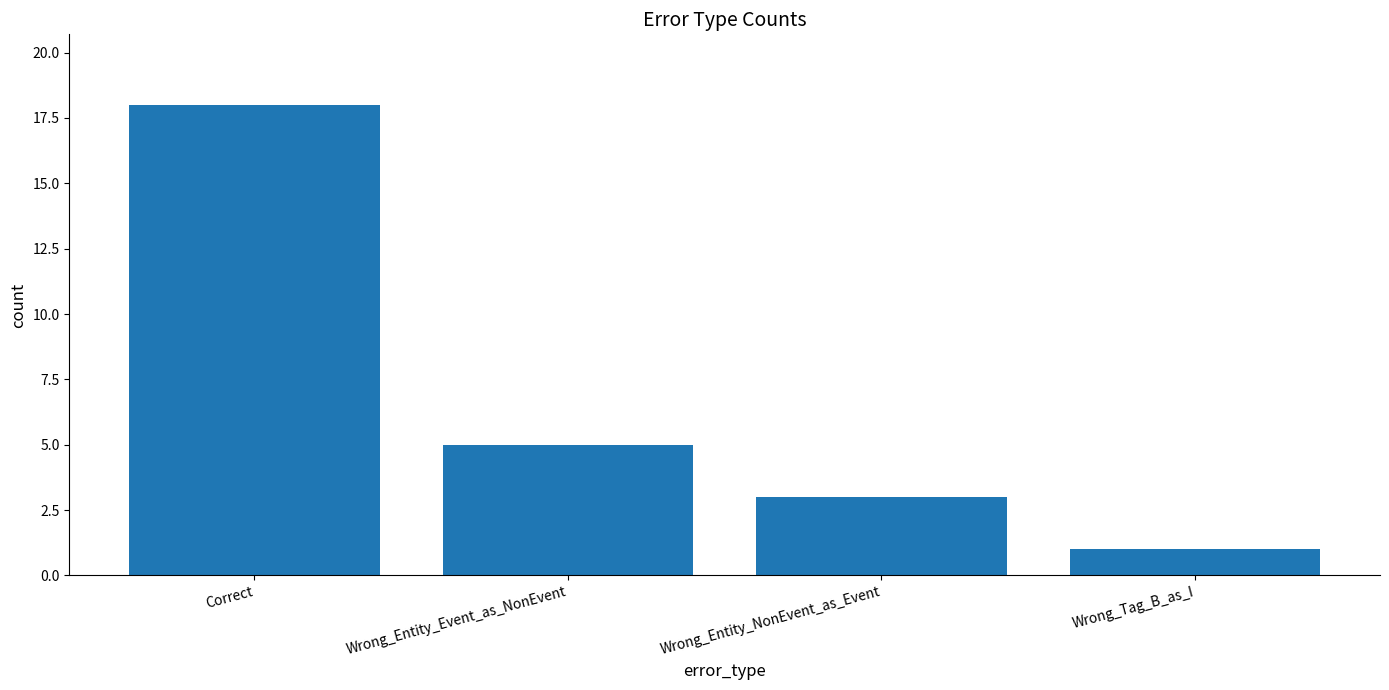

What is the average value?

7